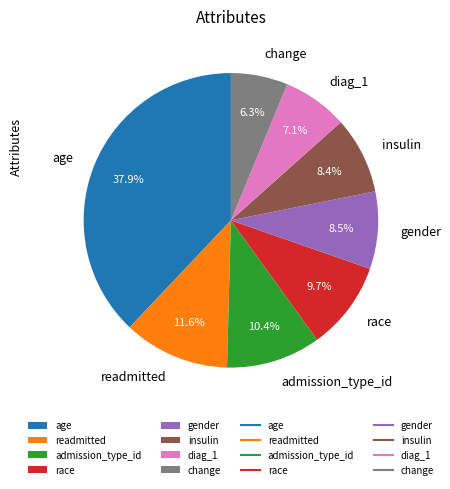

How many slices are in this pie chart?

8